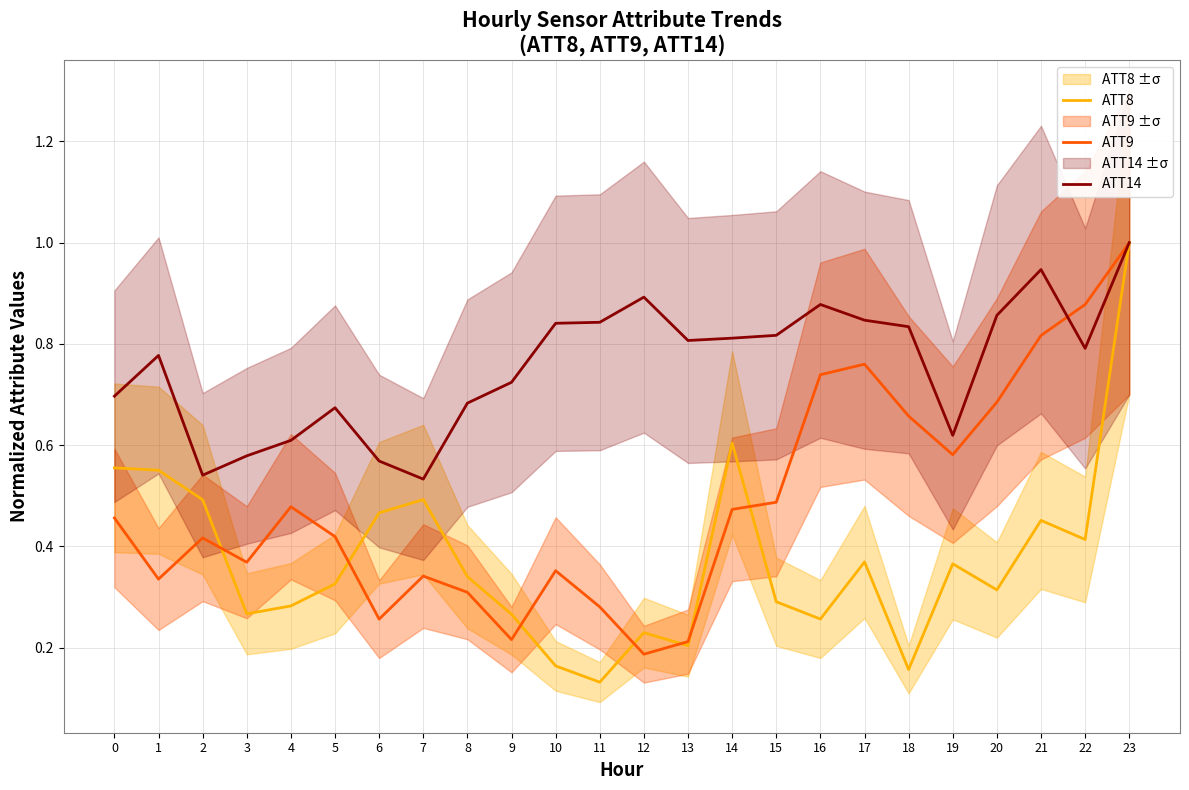

What is the maximum value for ATT14?

1.0